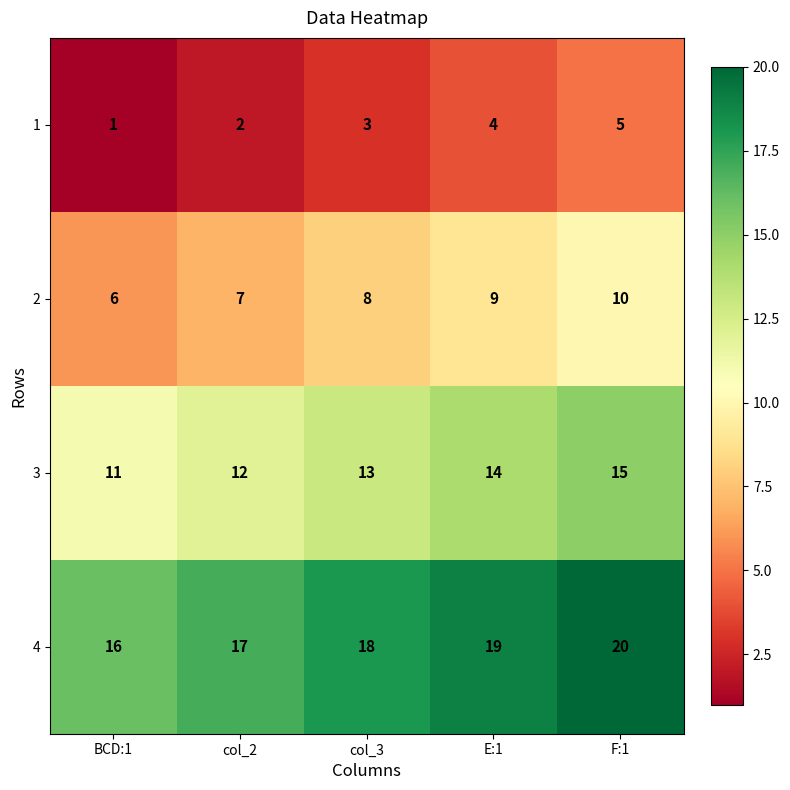

Reading left to right, extract all data points from this chart.

1: BCD:1=1	col_2=2	col_3=3	E:1=4	F:1=5
2: BCD:1=6	col_2=7	col_3=8	E:1=9	F:1=10
3: BCD:1=11	col_2=12	col_3=13	E:1=14	F:1=15
4: BCD:1=16	col_2=17	col_3=18	E:1=19	F:1=20